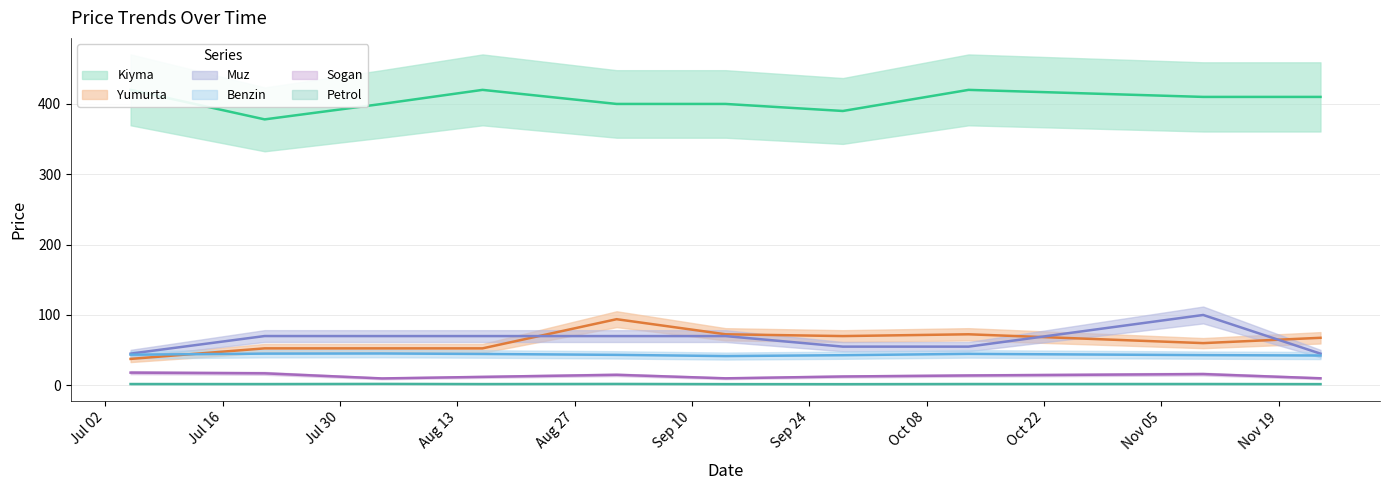

What is the difference between the highest and lowest values at 2024-09-28?

388.4